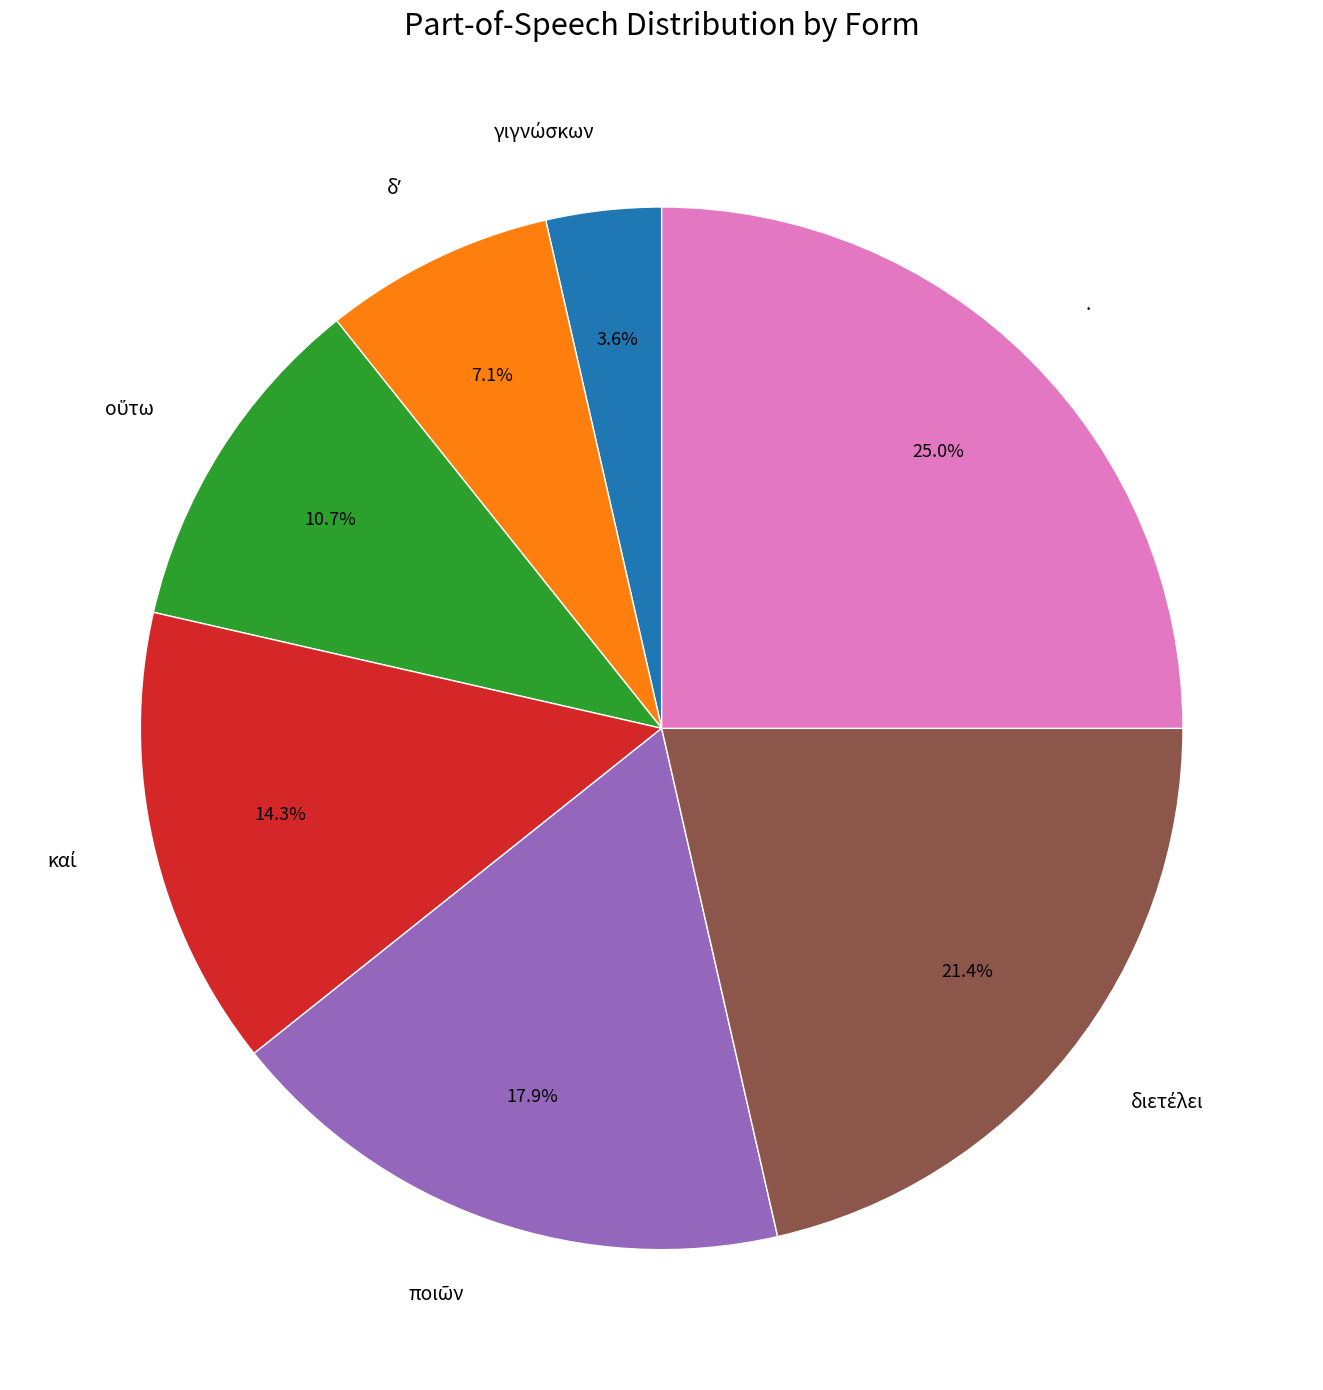

Is there any slice that represents more than half of the pie?

No